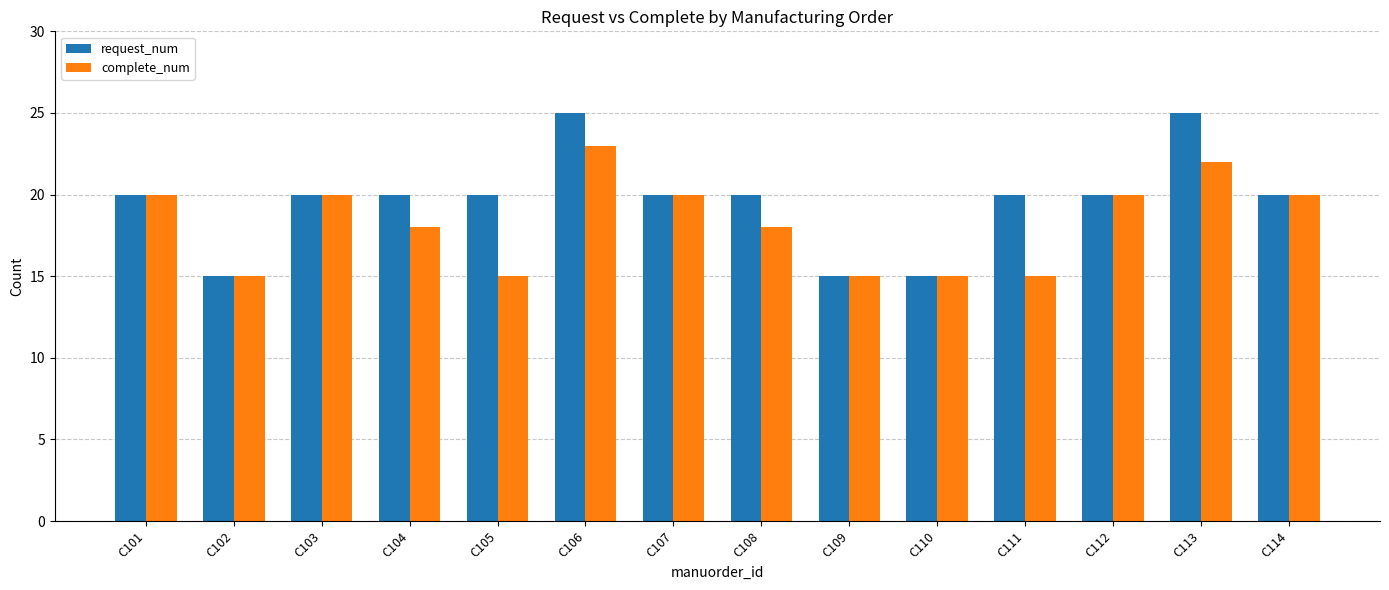

Rank the series by their maximum value, from highest to lowest.

request_num, complete_num